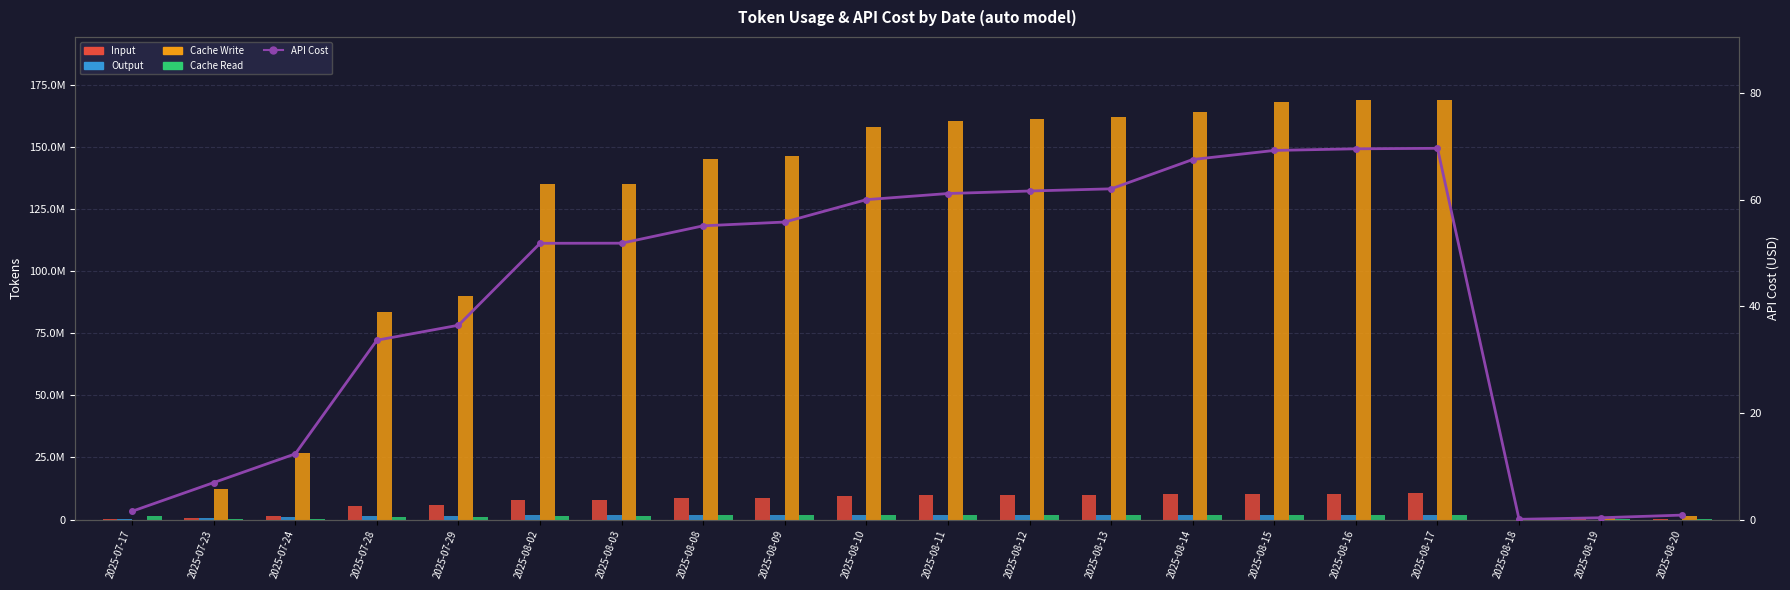

What is the spread (max minus min) of values at 2025-08-13?

161820471.0